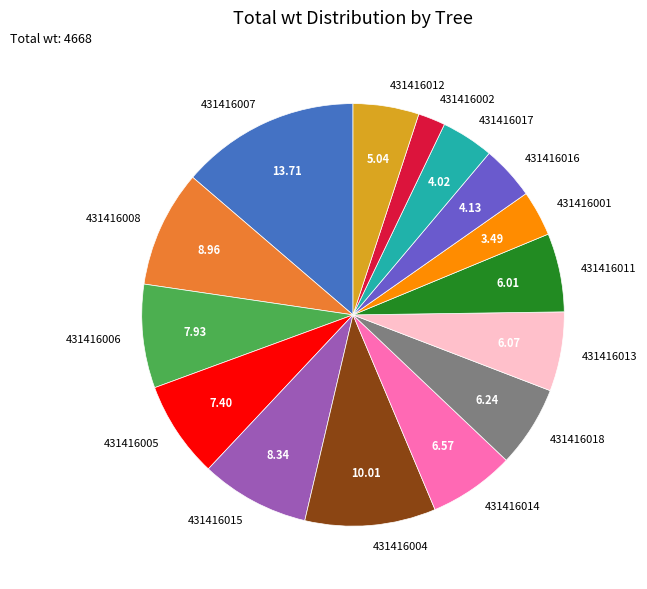

Approximately how many times larger is the value at 431416013 compared to 431416007?

0.4